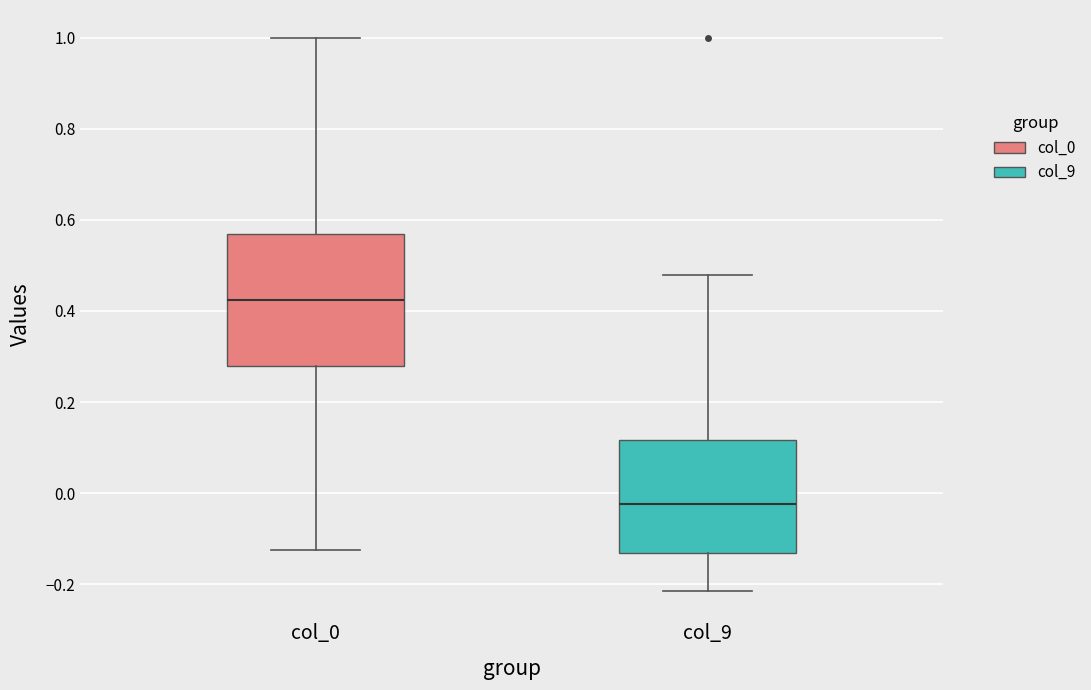

Reading left to right, transcribe this box plot: for each box, give where its median line is, the range the box spans, and where its two whiskers end, as read against the y-axis. The values are not printed on the chart, so give them approximately, as read against the axis.

col_0: median 0.42, box 0.28 to 0.56, whiskers -0.12 to 1.00
col_9: median -0.02, box -0.14 to 0.12, whiskers -0.22 to 0.48